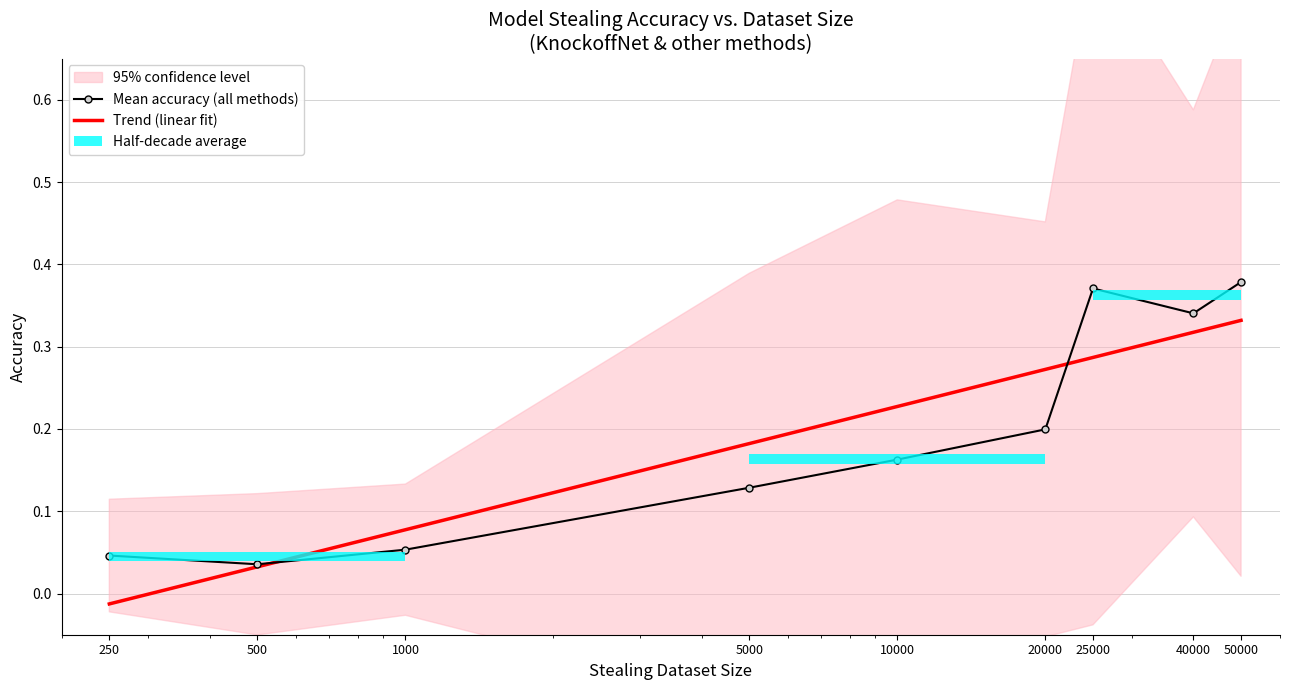

How many data points does each series have?

9